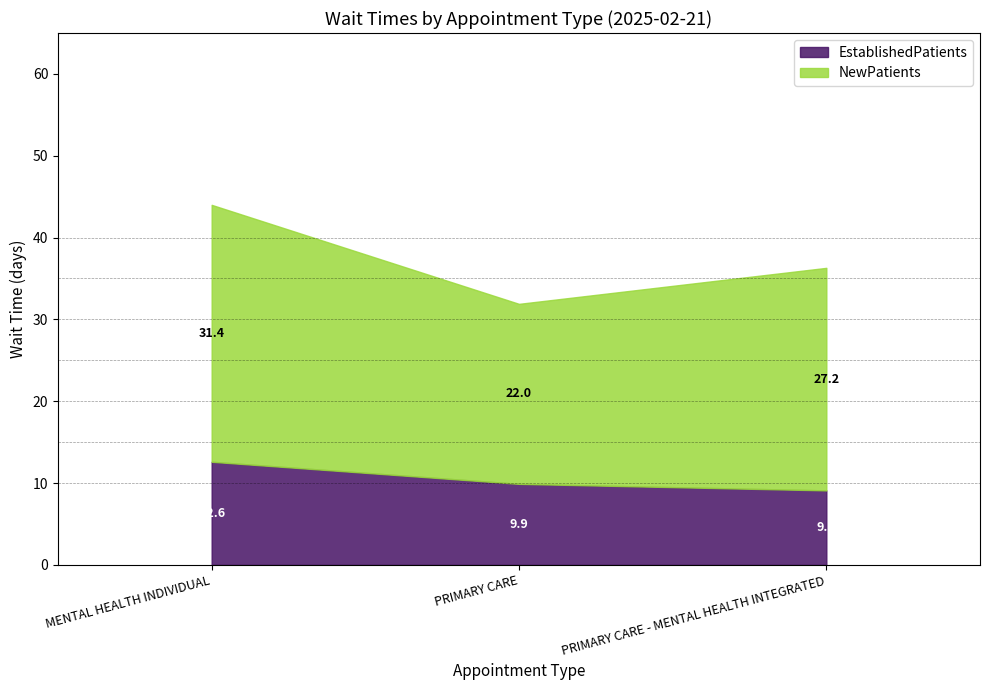

What is the difference between the highest and lowest values at PRIMARY CARE - MENTAL HEALTH INTEGRATED?

18.1